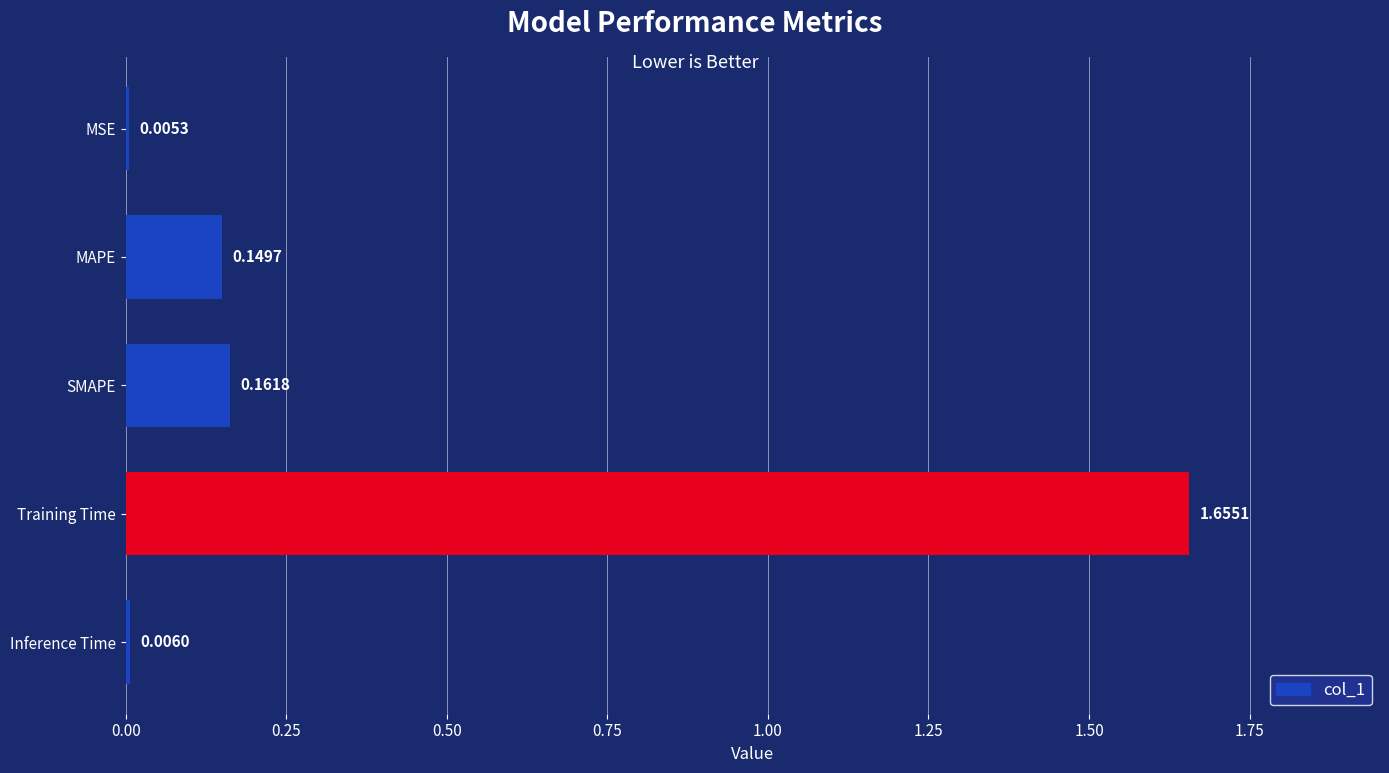

Which has a higher value, SMAPE or Inference Time?

SMAPE